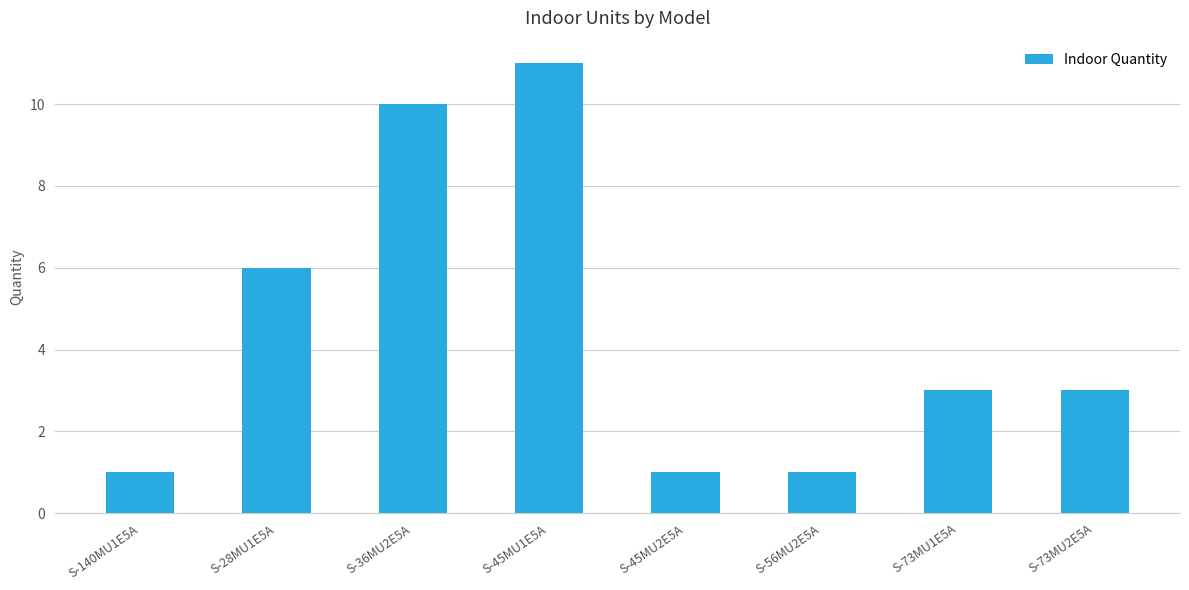

Where is the data nearest to the value 6?

S-28MU1E5A